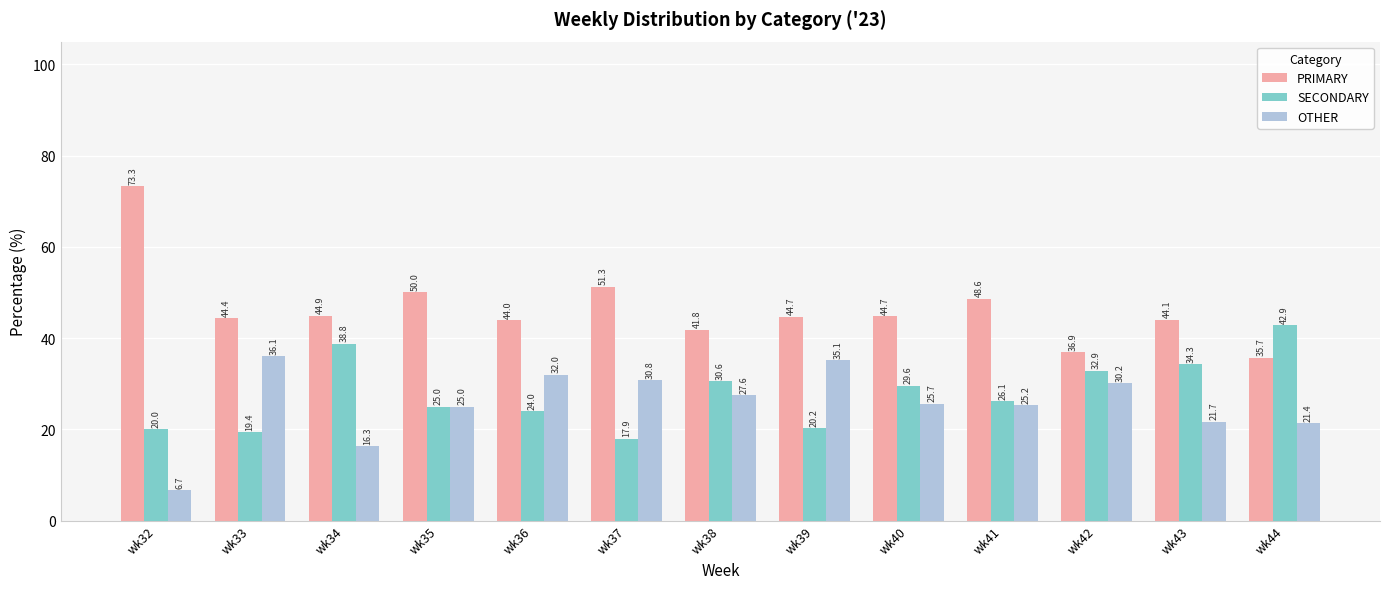

What value does the SECONDARY series have at wk34?

38.8